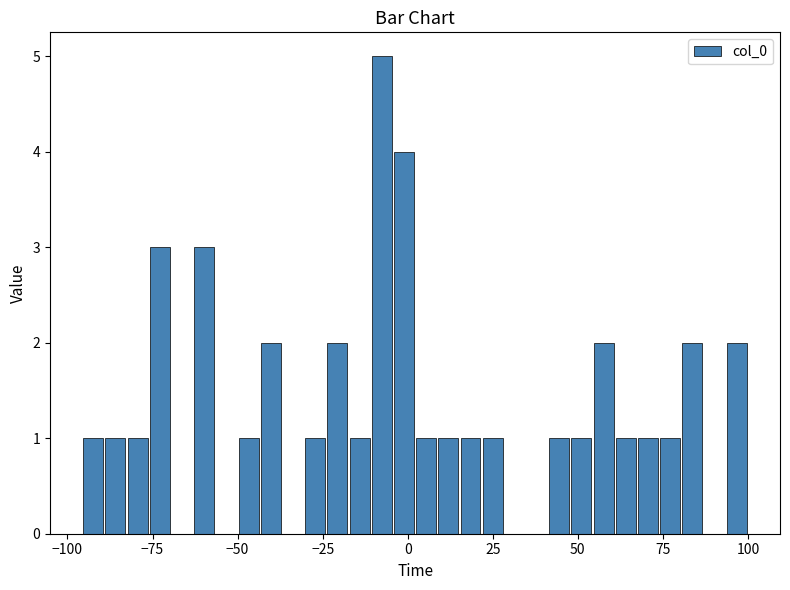

Read against the x-axis, roughly where is the centre of the tallest bar?

-10